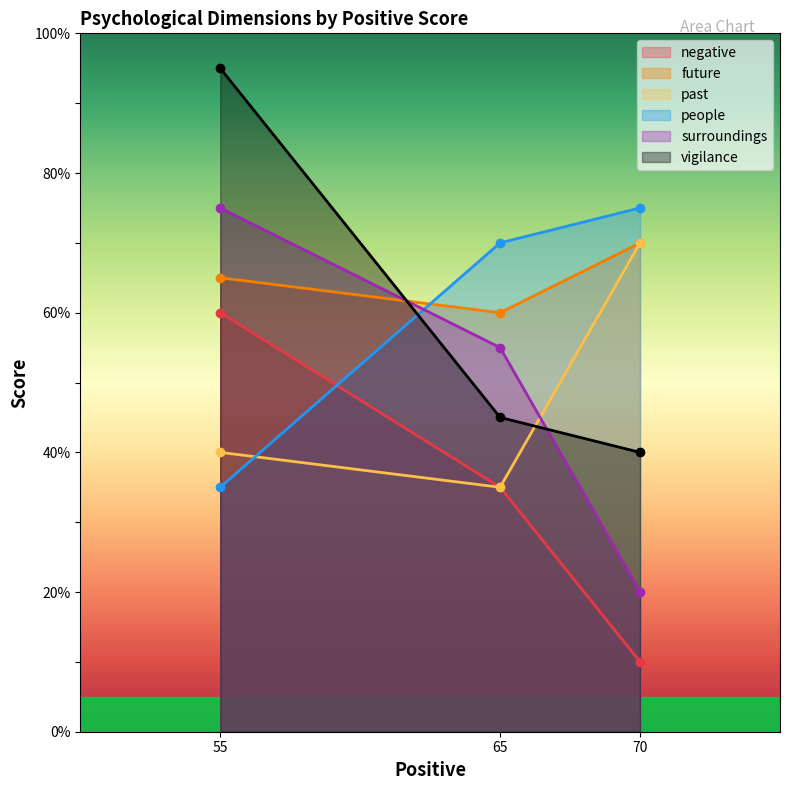

Which series changed the most between 70 and 65?

past